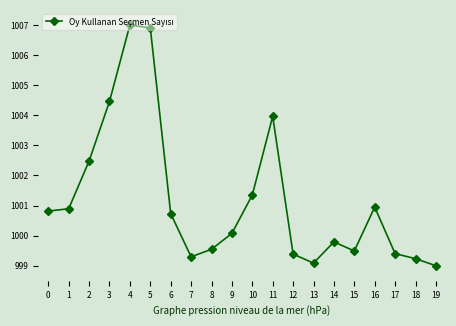

Is it true that the value at 19 is 999.0?

True